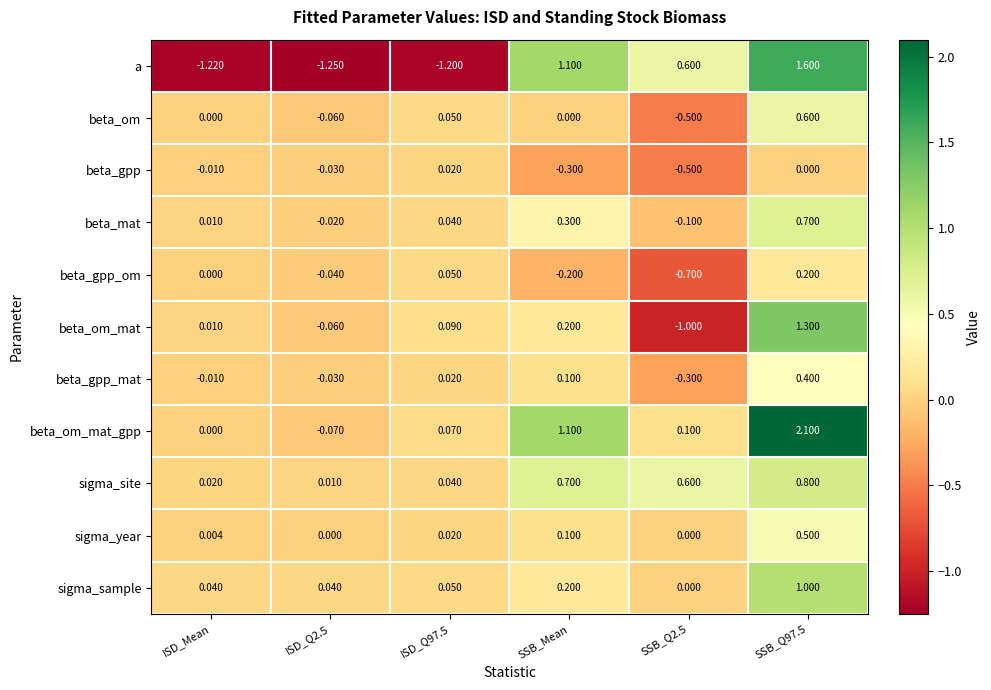

At which category is the sum across all series the highest?

SSB_Q97.5